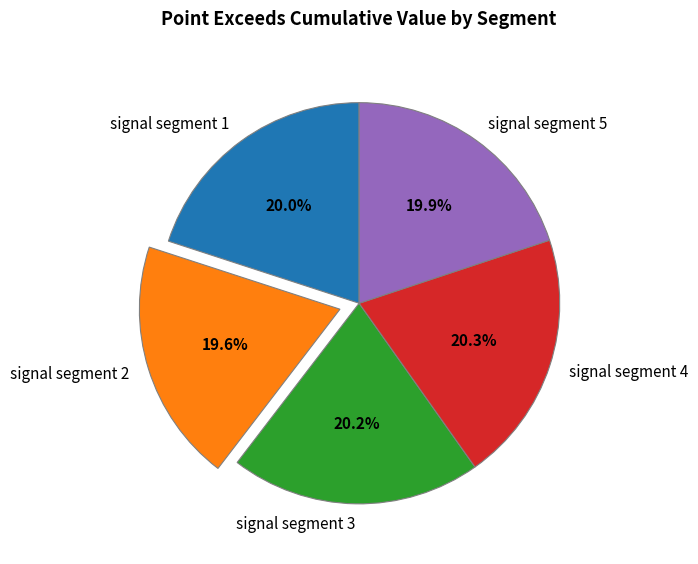

Is it true that signal segment 3 is 20% of the pie?

True